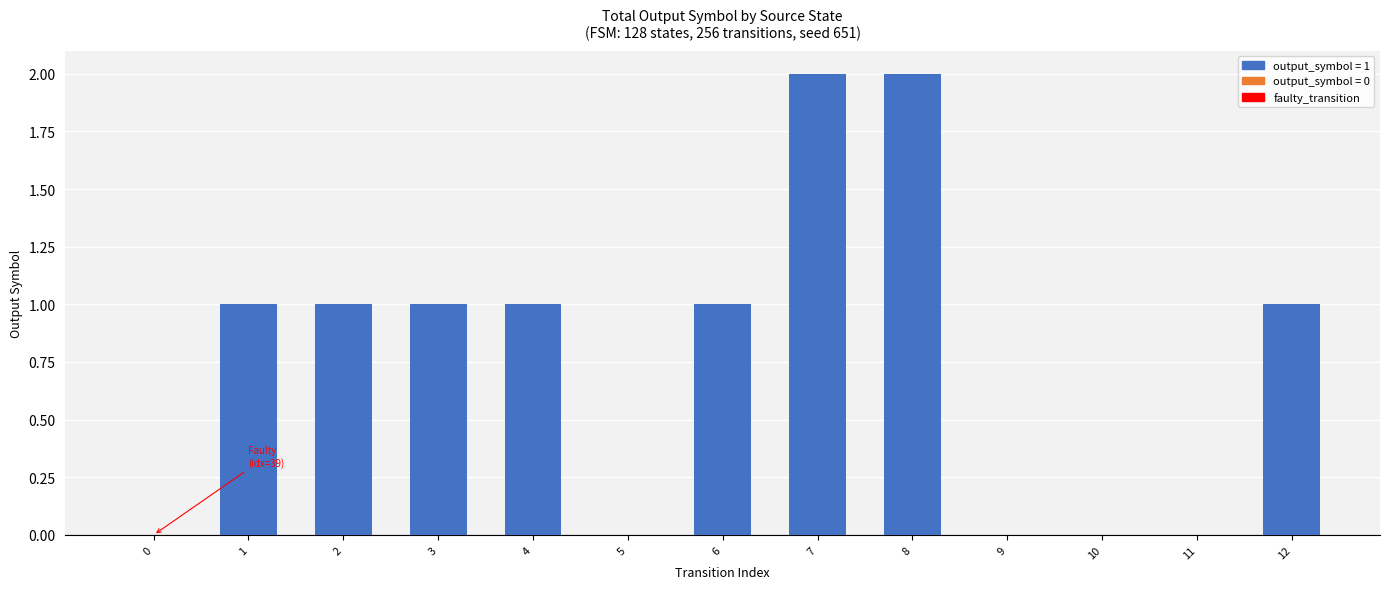

What is the ratio of the value at 4 to the value at 2?

1.0